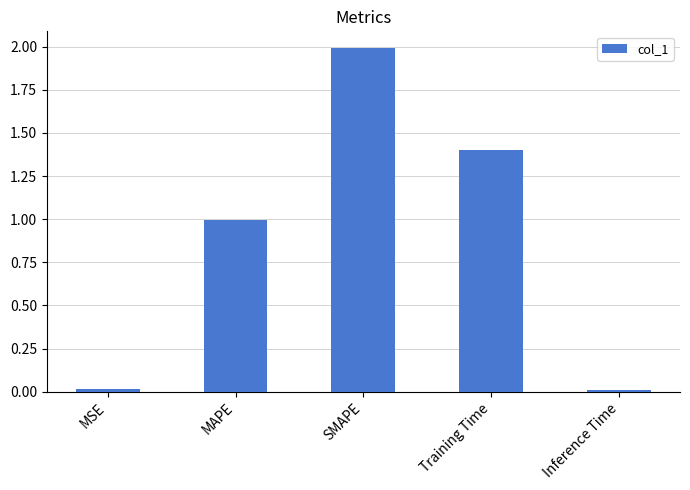

What is the label of the 4th bar from the left?

Training Time